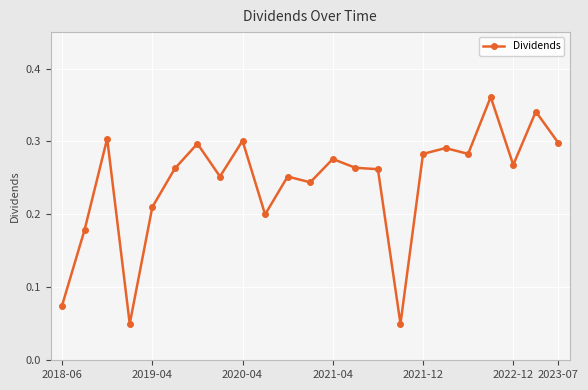

The chart shows a value of 0.1 at 2022-12. True or false?

False